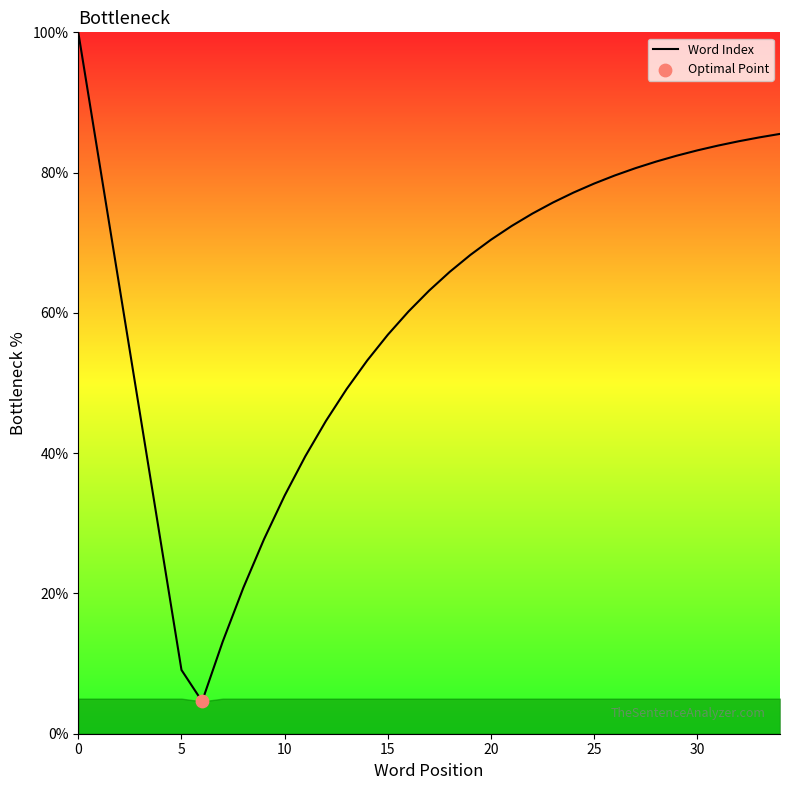

What is the difference between the maximum and minimum values?

95.4